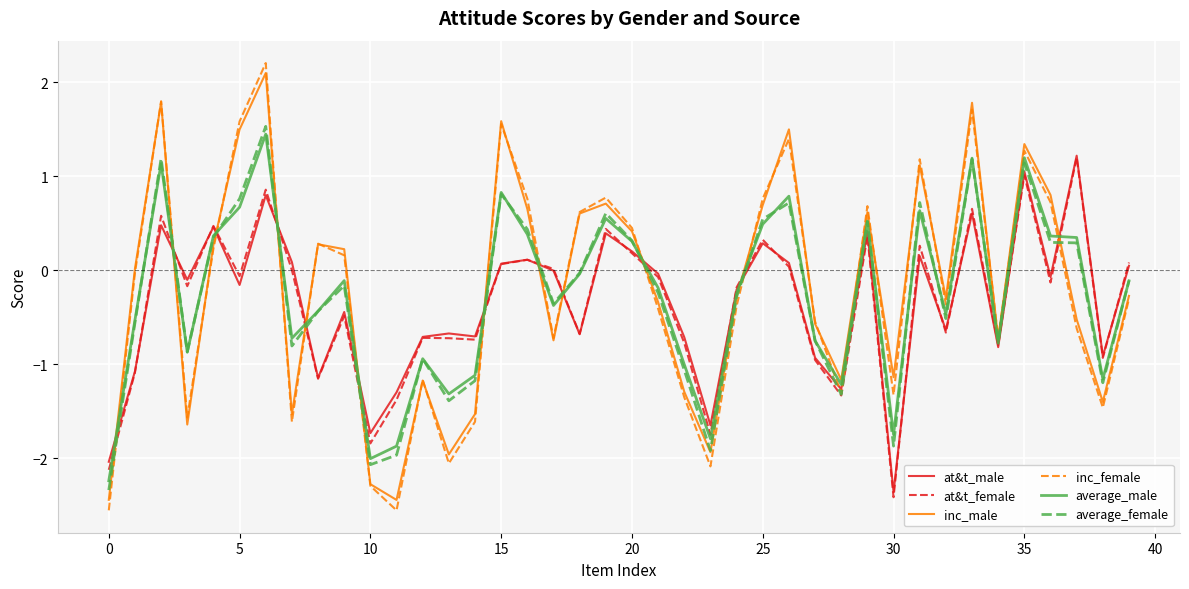

True or false: average_female and at&t_male intersect in this chart.

True